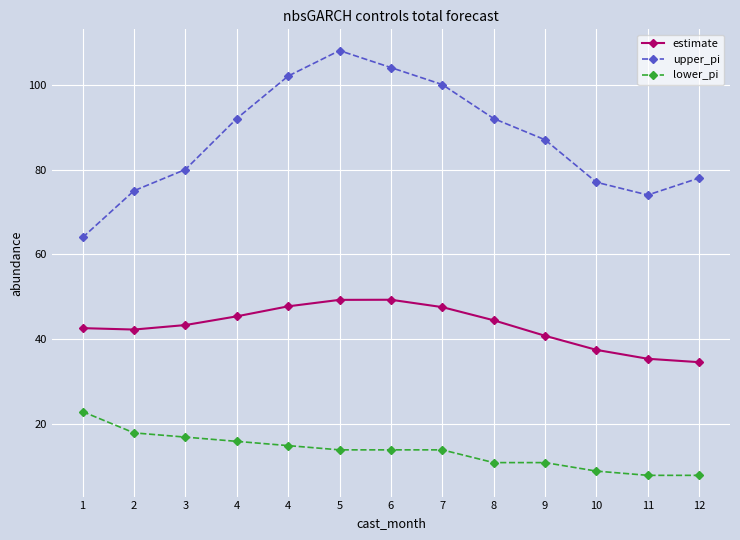

What are all the series names shown in the legend?

estimate, upper_pi, lower_pi